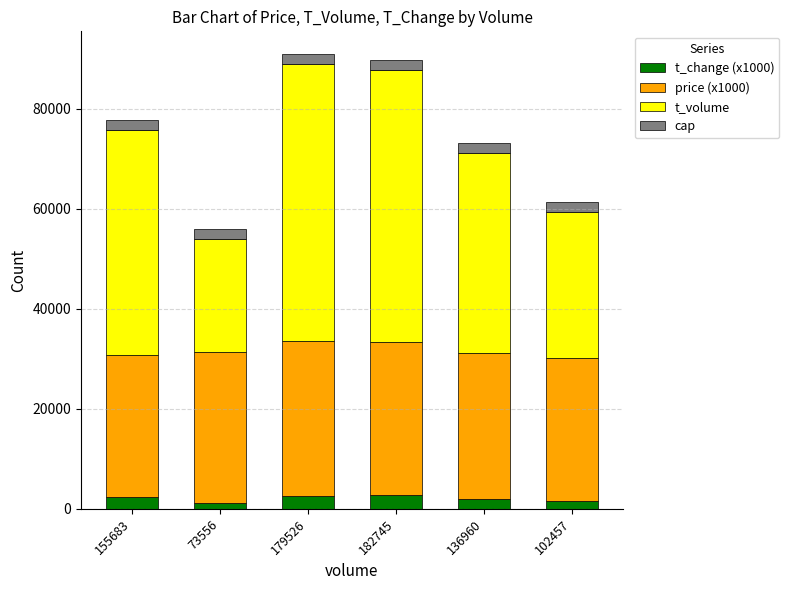

Rank the series by their maximum value, from lowest to highest.

cap, t_change (x1000), price (x1000), t_volume